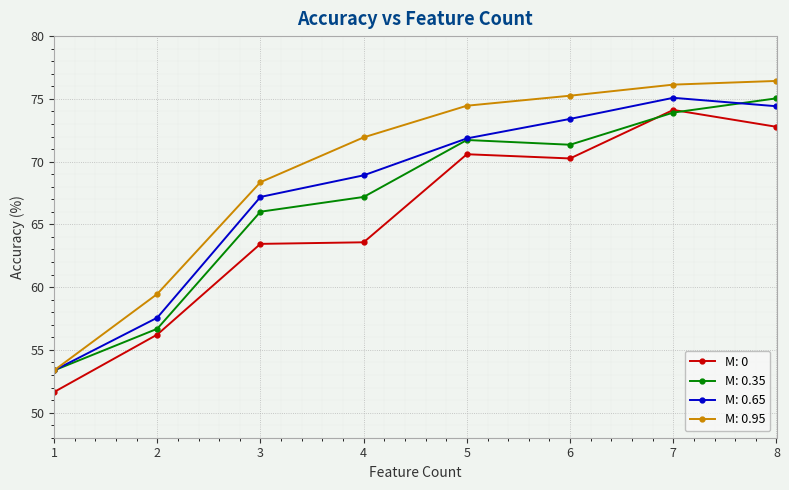

How many lines are shown in the chart?

4